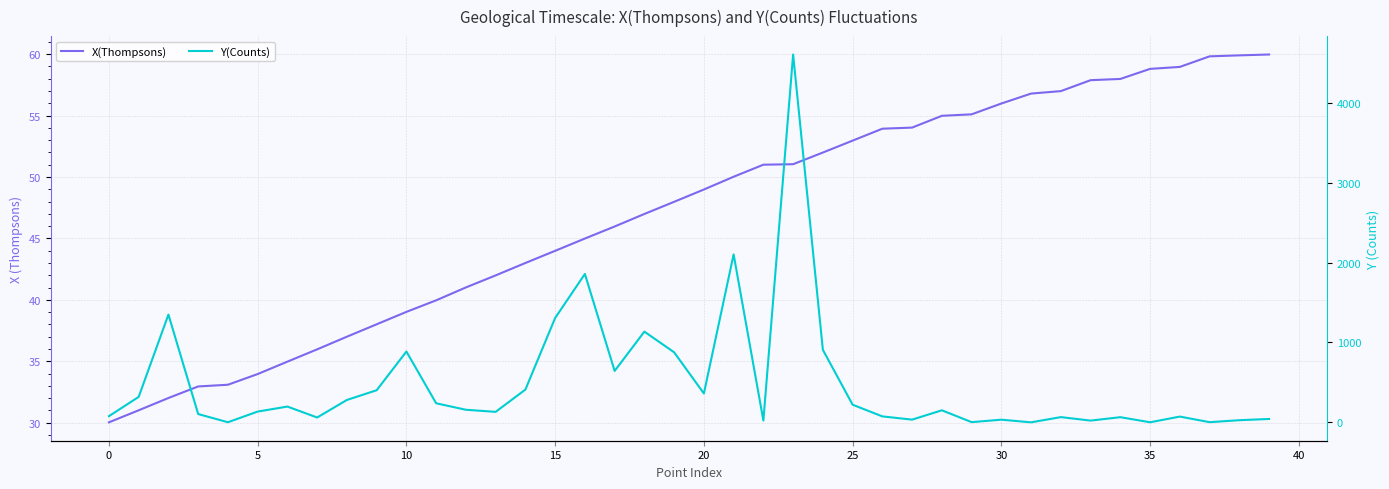

At 23, list the series in order from smallest to largest.

X(Thompsons), Y(Counts)